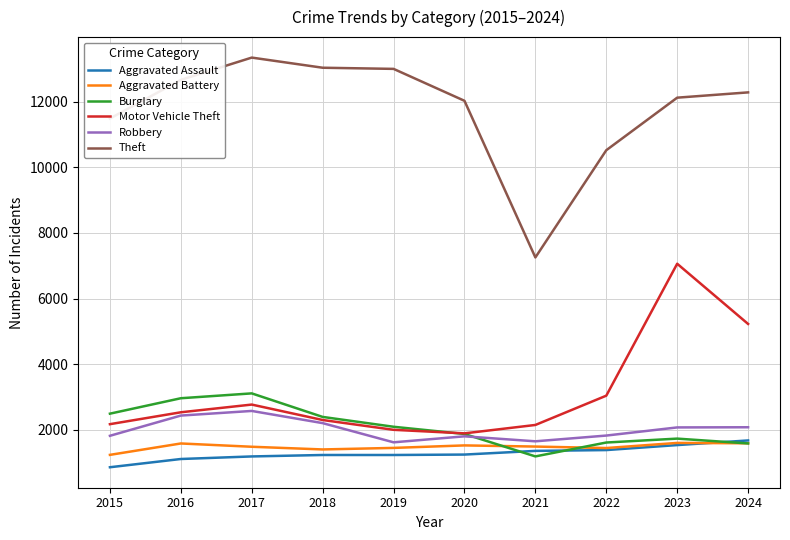

What is the difference between the maximum and minimum values in the Theft series?

6088